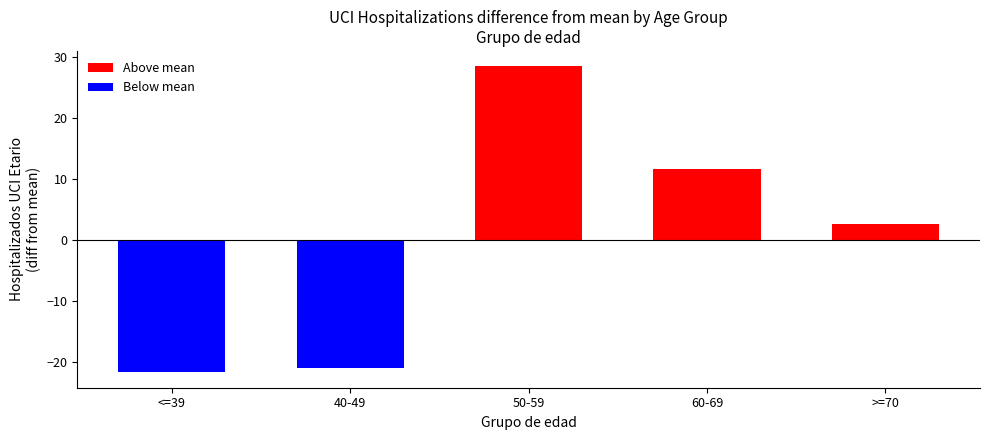

How many distinct data groups are displayed?

1